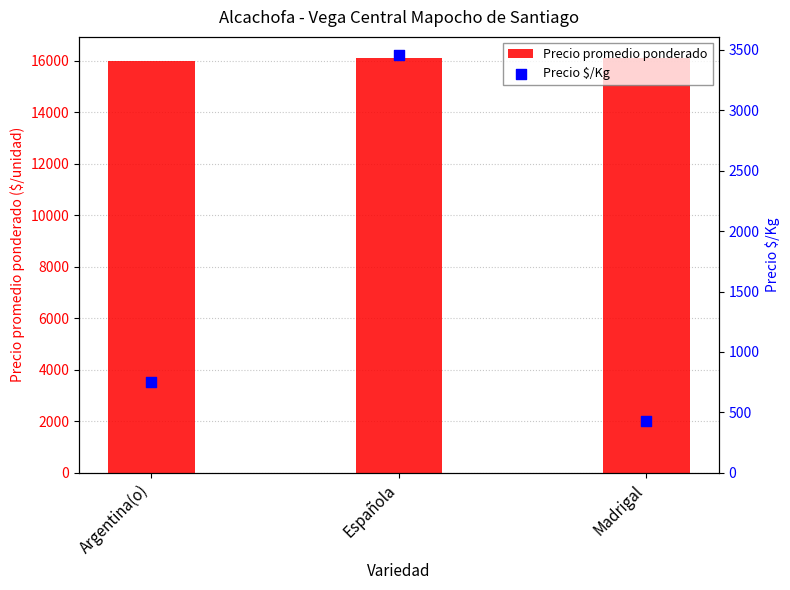

What is the total value across all series at Madrigal?

16554